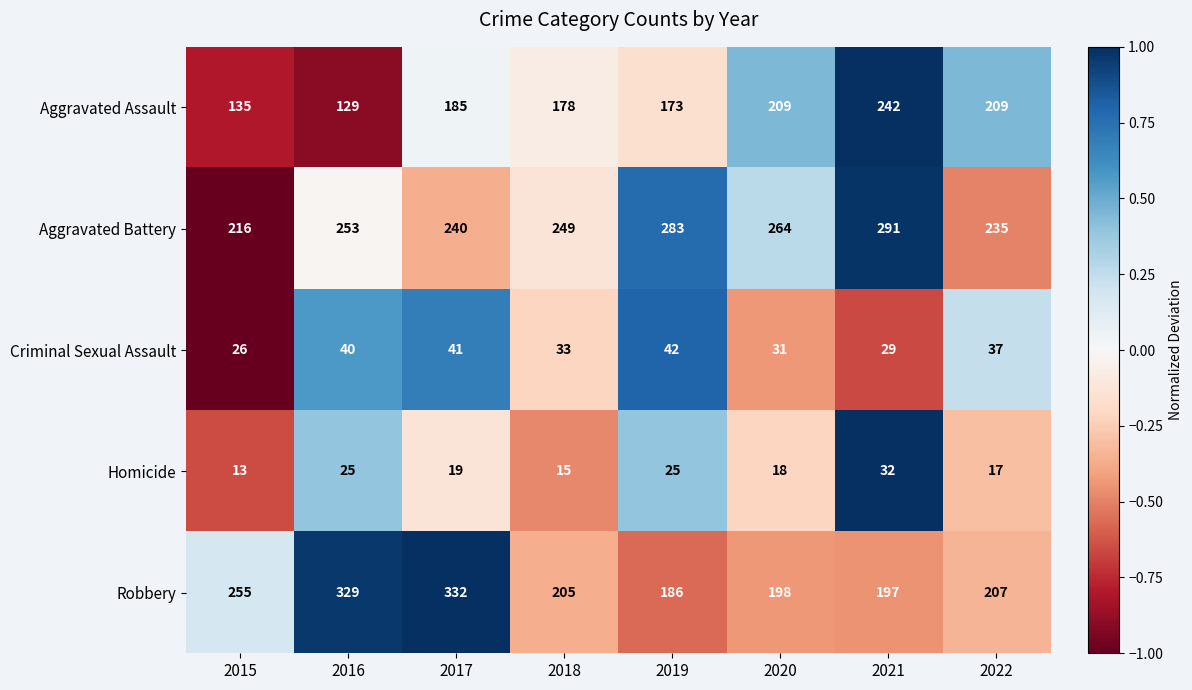

What is the maximum value shown in the chart?

332